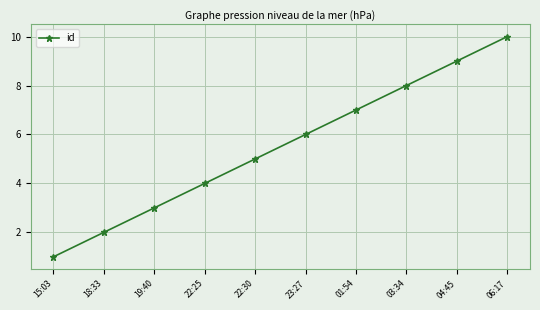

What is the label of the 8th point from the left?

03:34